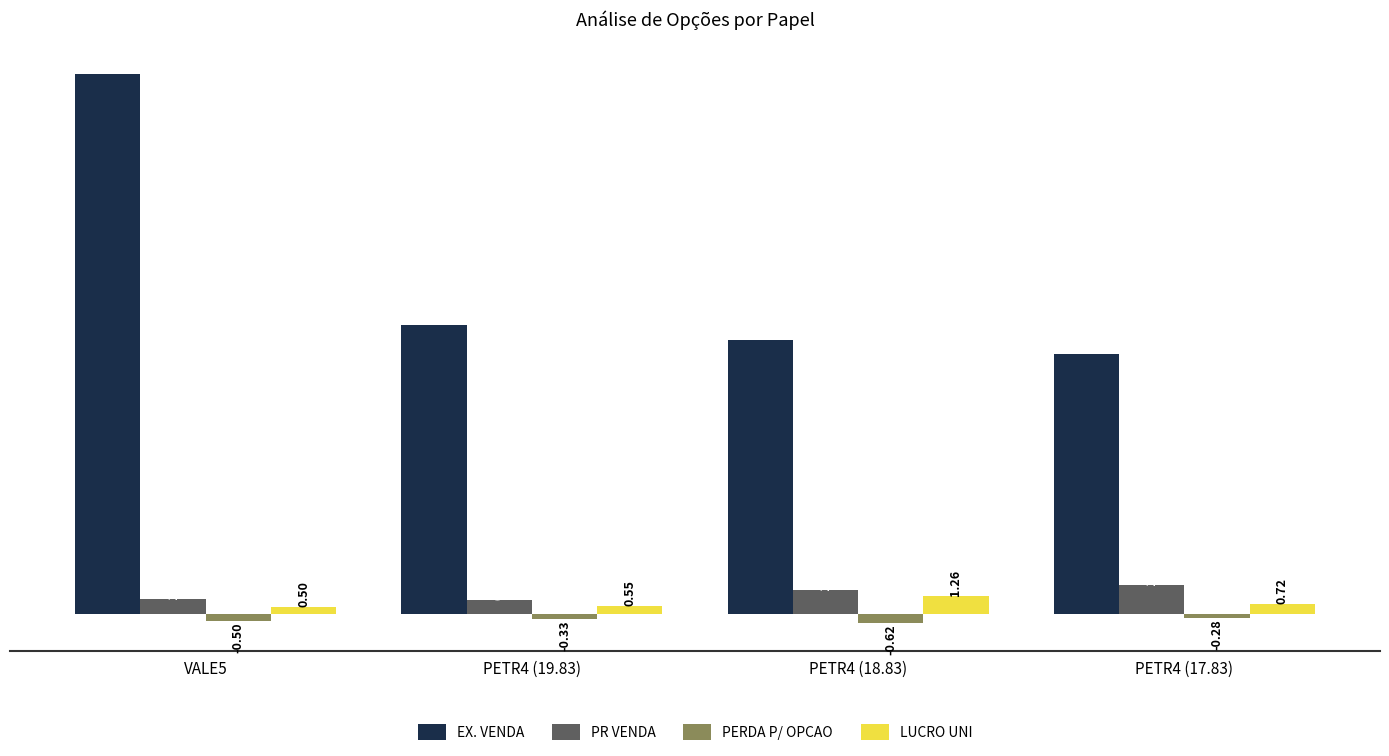

What are all the series names shown in the legend?

EX. VENDA, PR VENDA, PERDA P/ OPCAO, LUCRO UNI